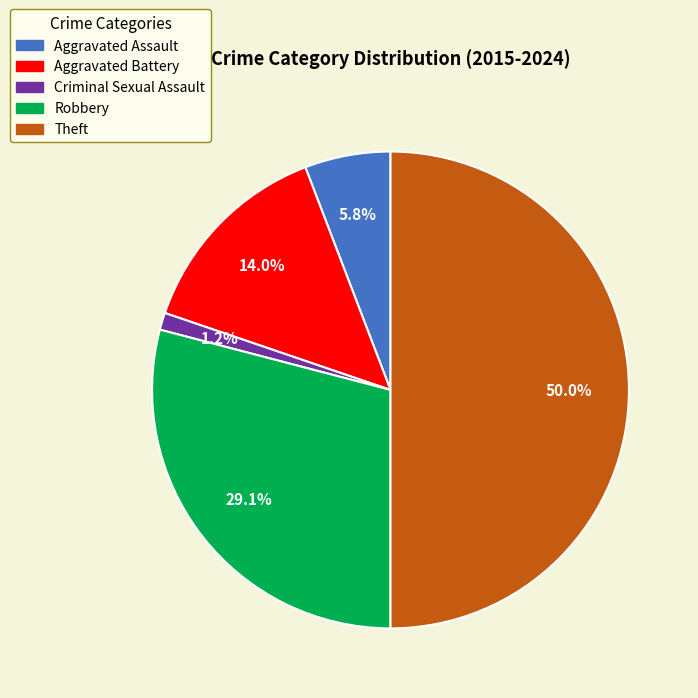

True or false: Criminal Sexual Assault accounts for 1% of the total.

True